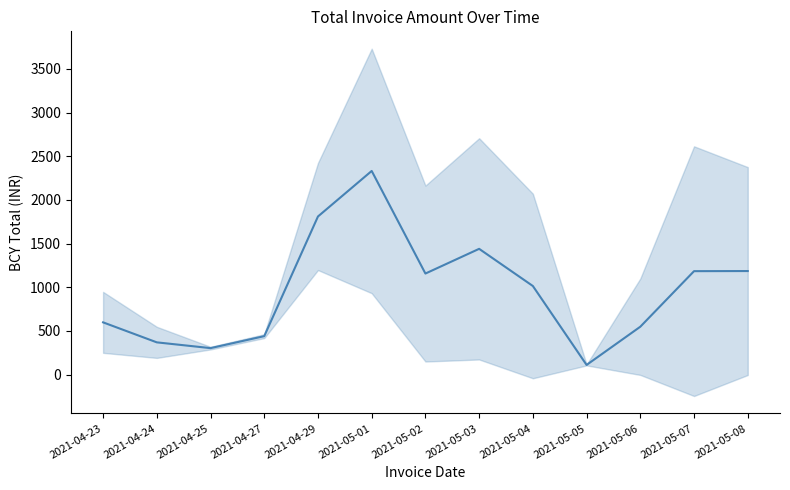

How many data points are above 1015?

6